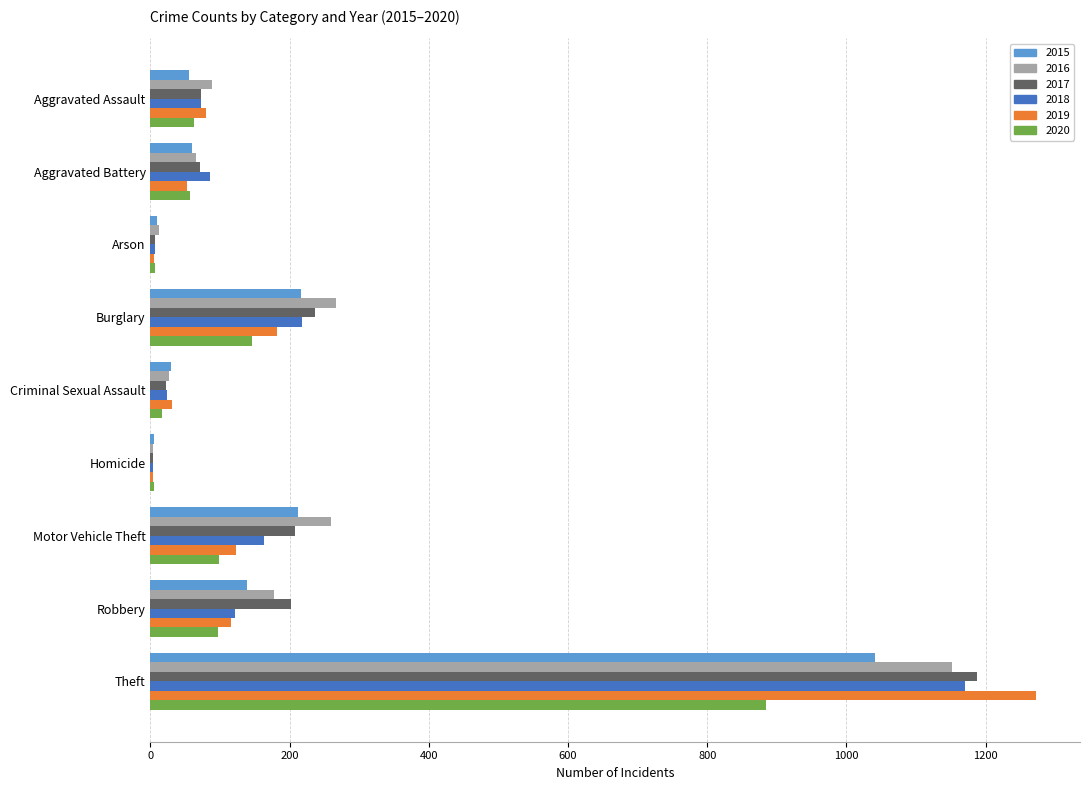

True or false: 2019 has a value of 176 at Motor Vehicle Theft.

False